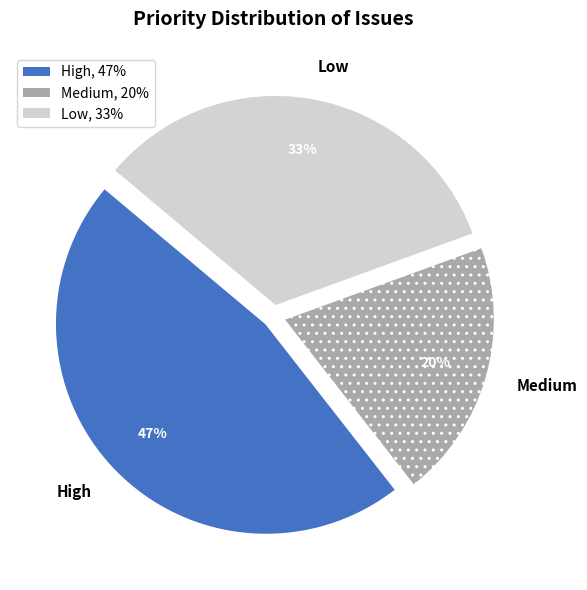

To the nearest percent, what portion does Low represent?

33%